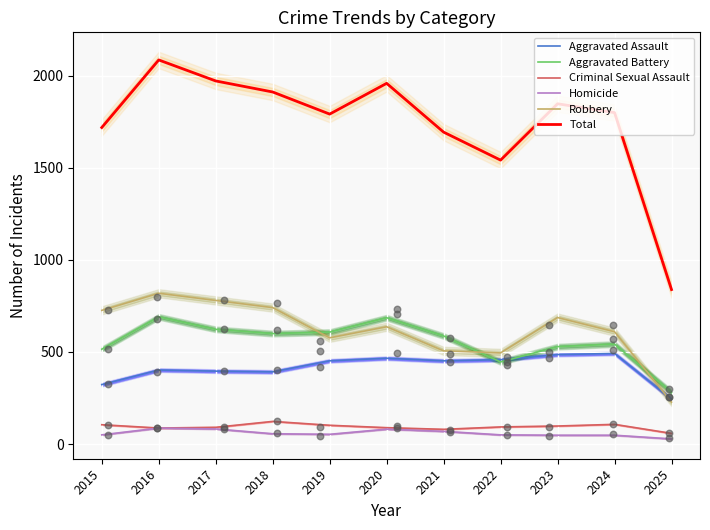

Which series has the largest total across all categories?

Total